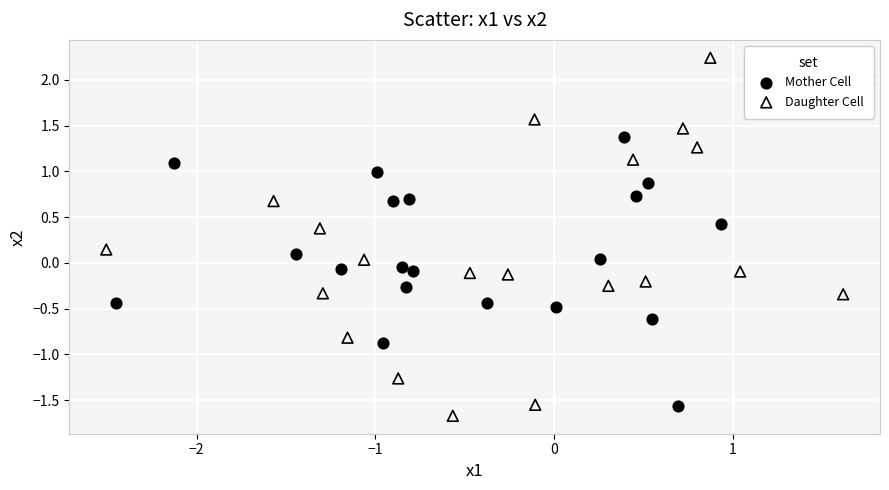

Which series has the largest Y range (max minus min)?

Daughter Cell